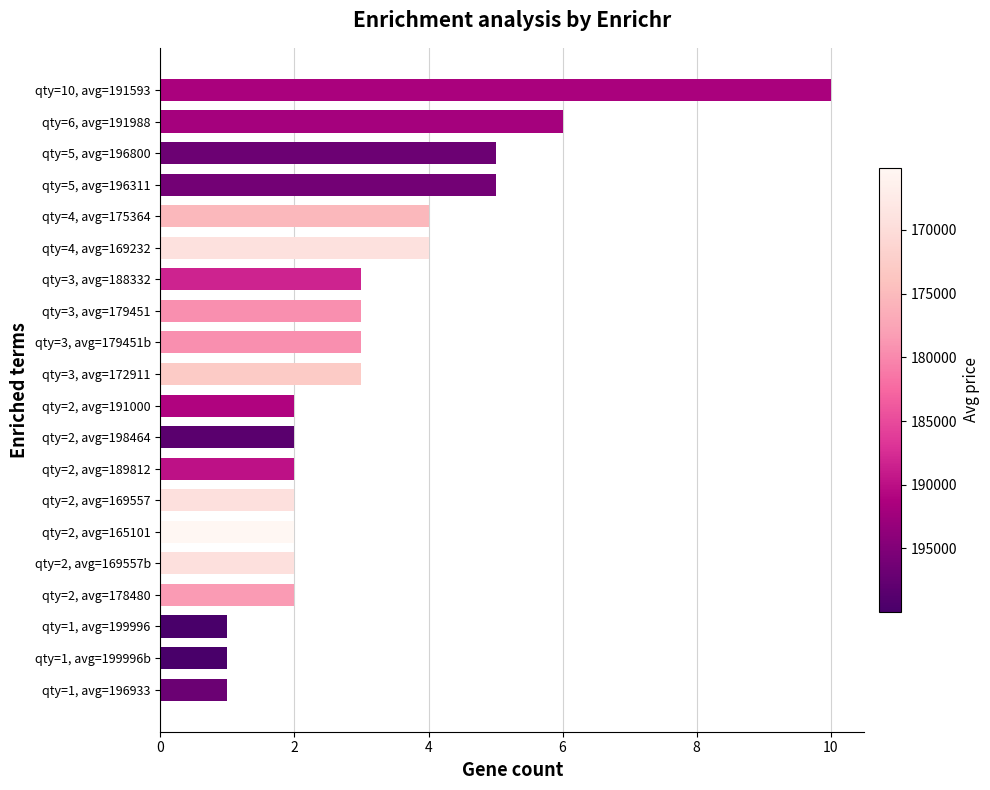

True or false: the data shows 1 at qty=1, avg=199996b.

True